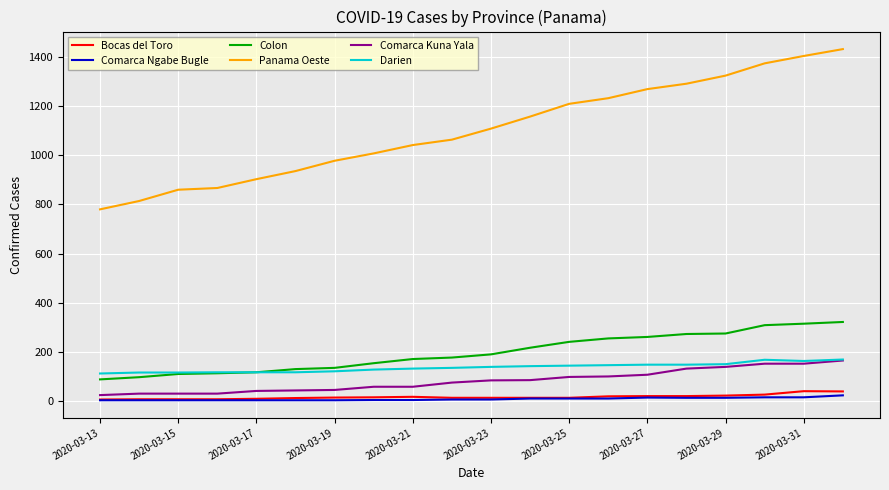

Which series has the largest range (max minus min)?

Panama Oeste